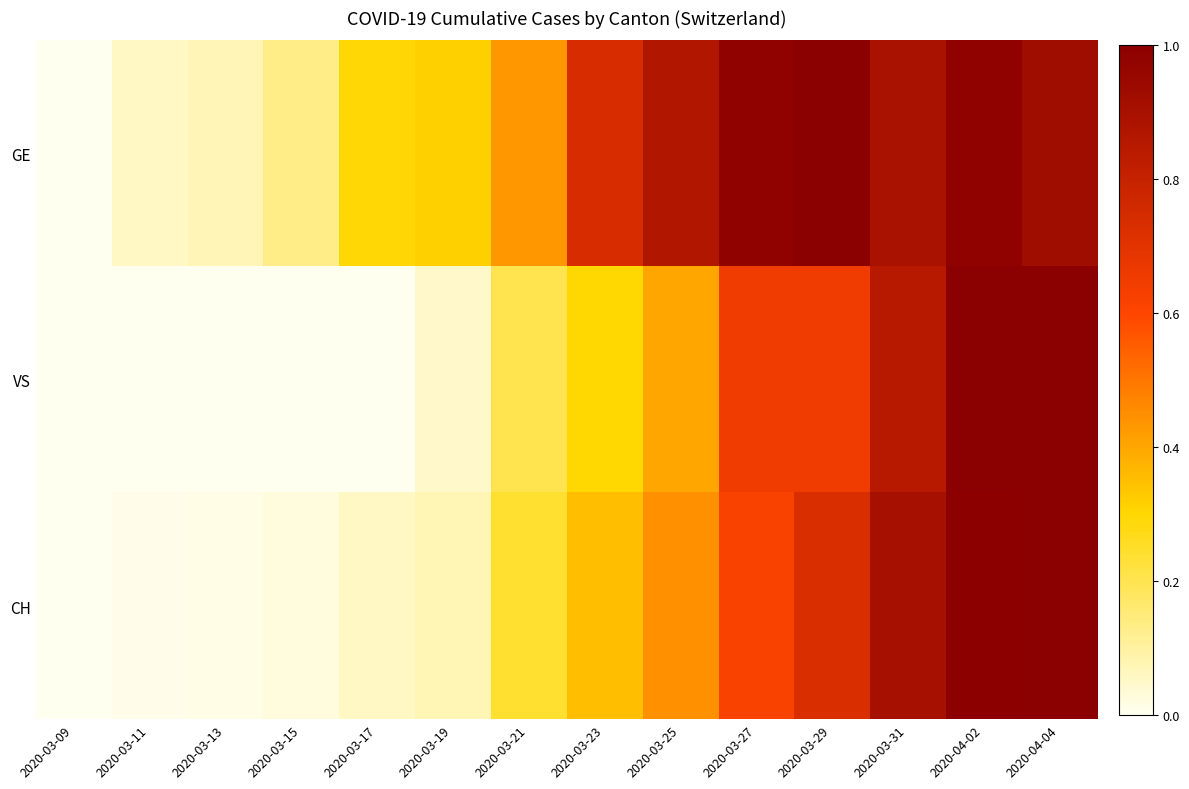

Which series has the largest range (max minus min)?

GE